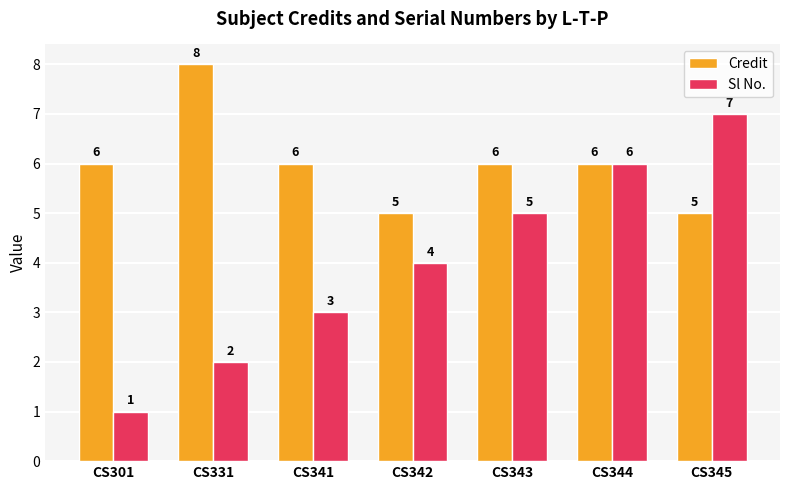

At which category does the chart reach its peak across all series?

CS331